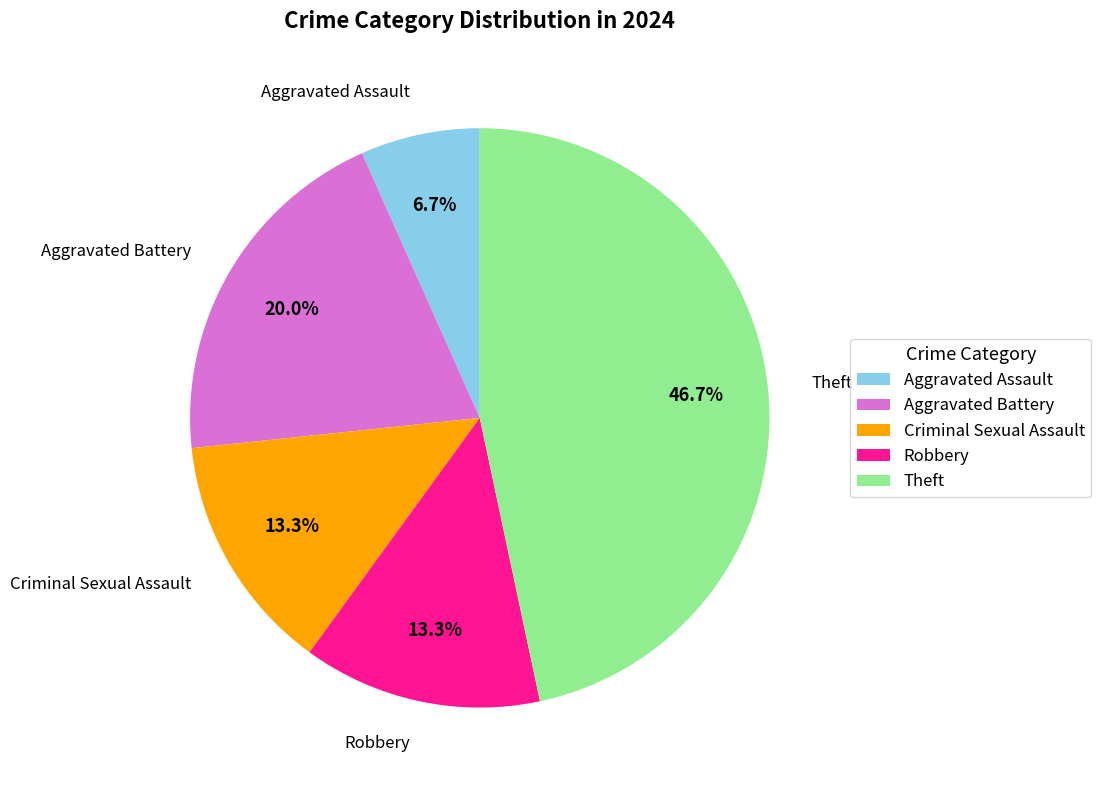

To the nearest percent, what is the combined percentage of Aggravated Battery and Robbery?

33%